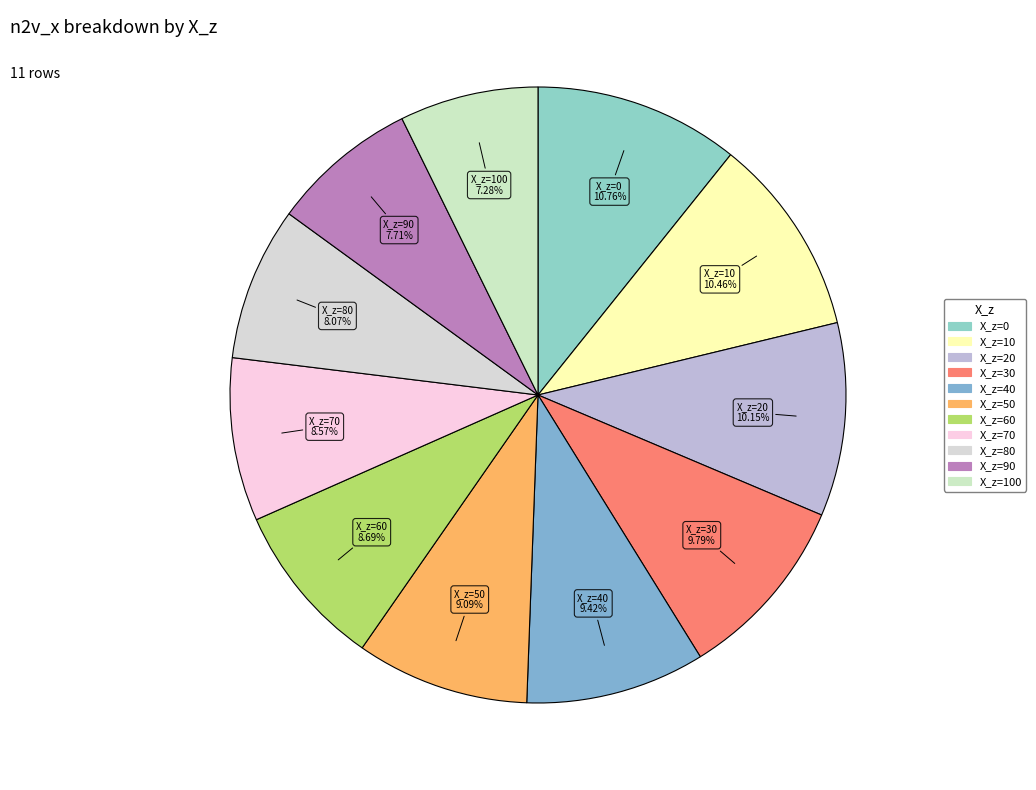

How many slices are in this pie chart?

11